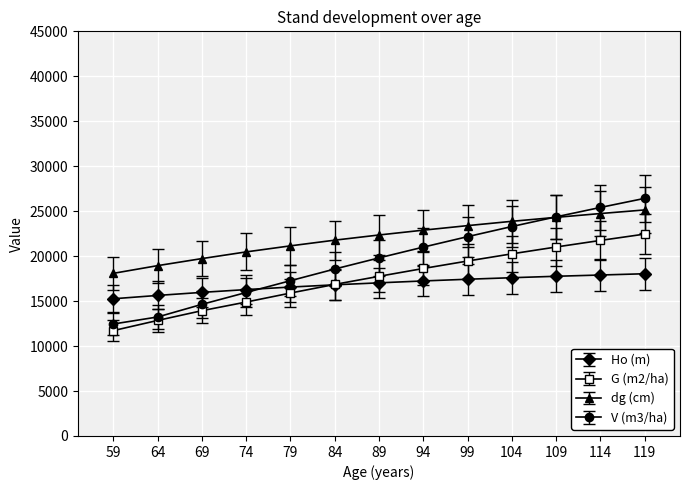

Which series has the widest spread of values?

V (m3/ha)